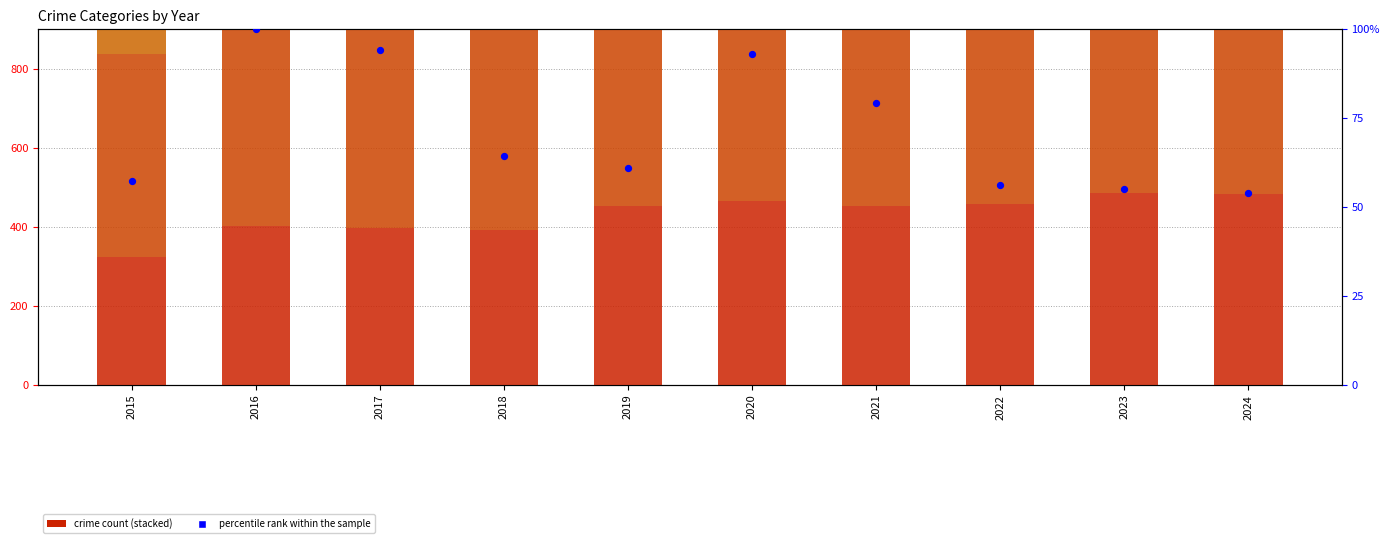

At which category is the sum across all series the highest?

2016